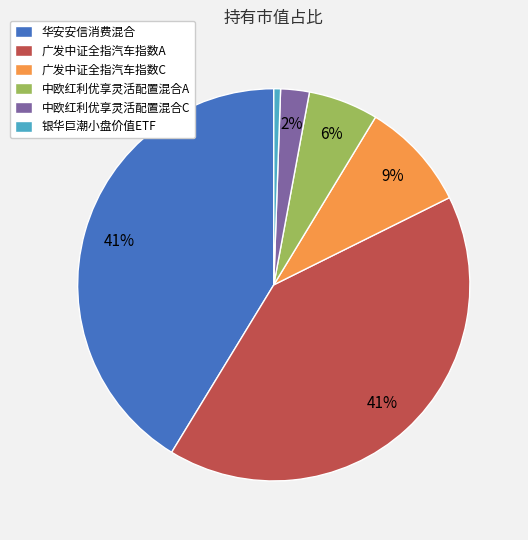

To the nearest percent, what percentage of the pie is 中欧红利优享灵活配置混合A?

6%